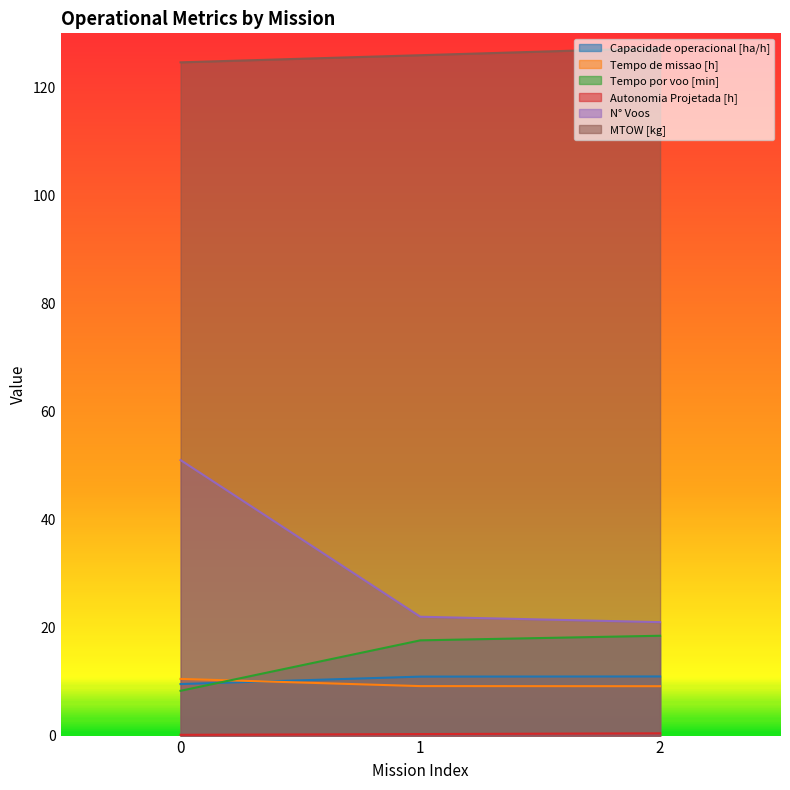

At how many categories does at least one series exceed 124?

3